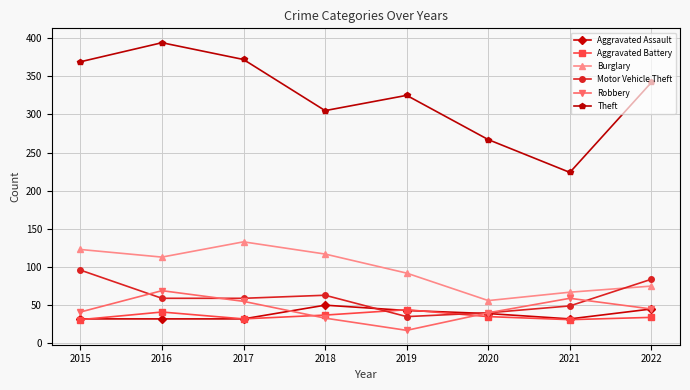

Rank the series by their maximum value, from highest to lowest.

Theft, Burglary, Motor Vehicle Theft, Robbery, Aggravated Assault, Aggravated Battery